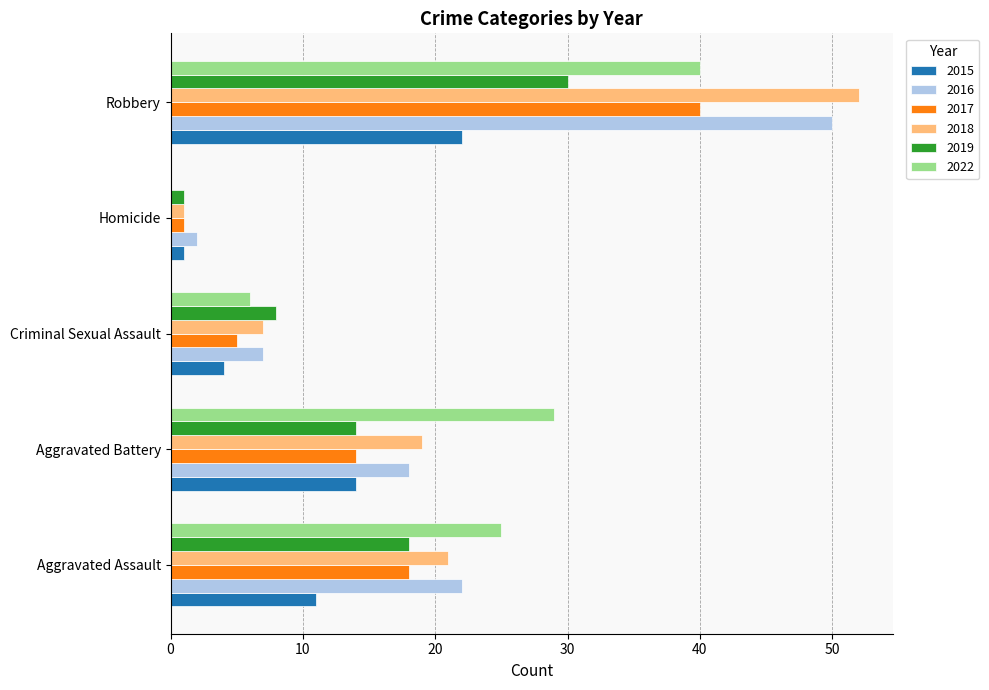

The value of 2022 at Criminal Sexual Assault is 9. True or false?

False